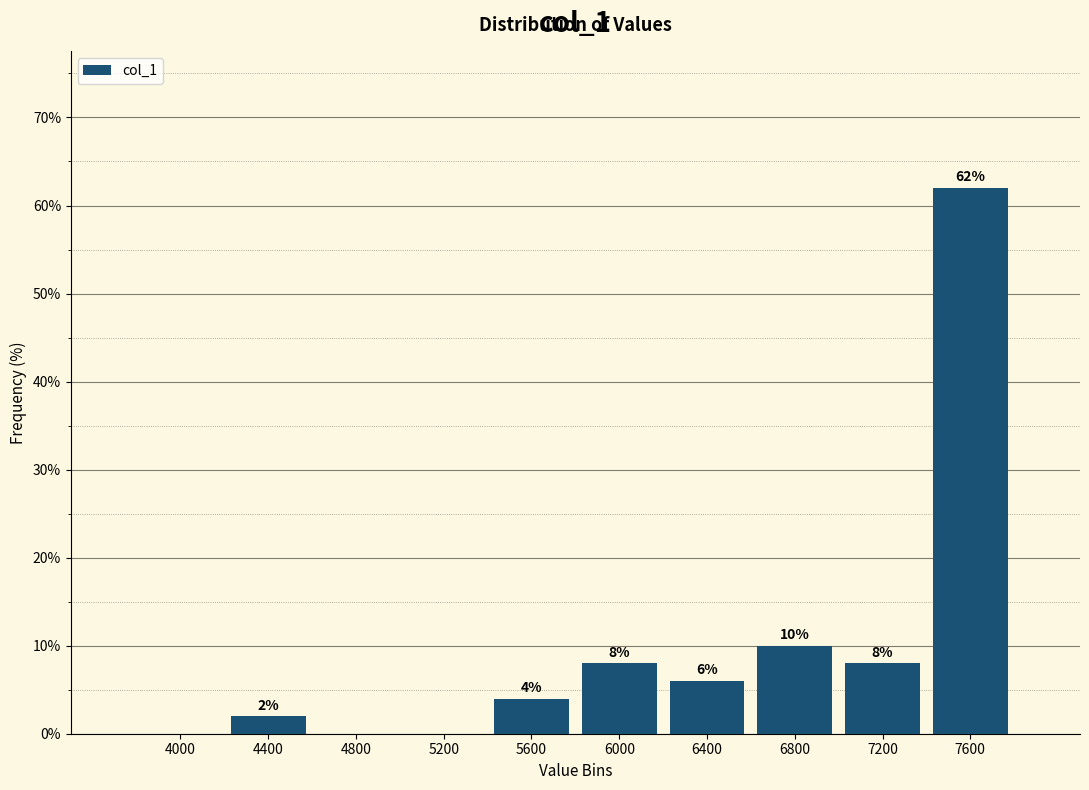

Reading right to left, list all the values displayed in this chart.

7600=62	7200=8	6800=10	6400=6	6000=8	5600=4	5200=0	4800=0	4400=2	4000=0